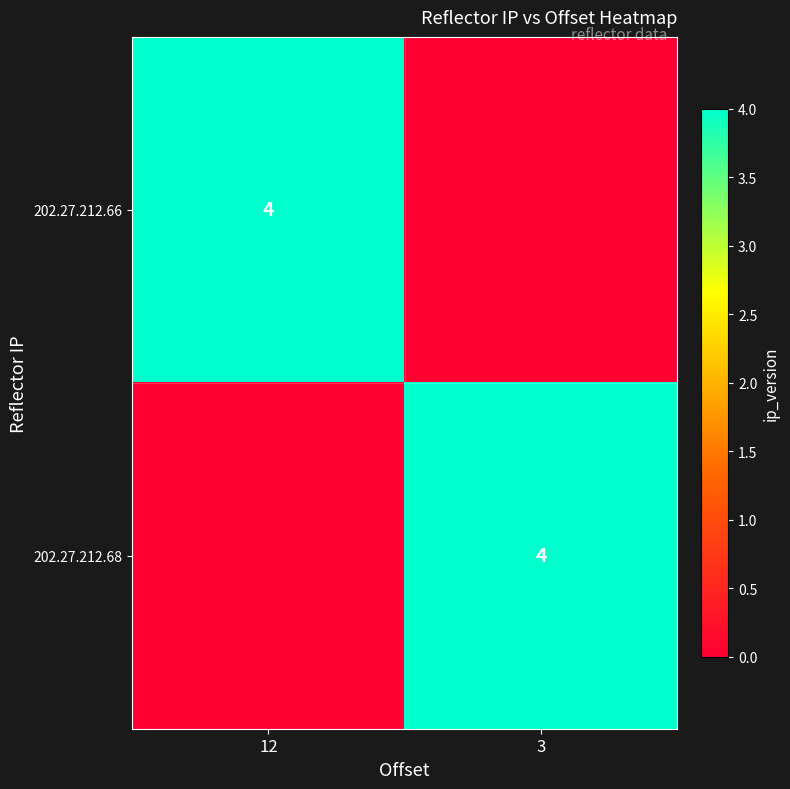

True or false: 202.27.212.66 has a value of 2 at 12.

False